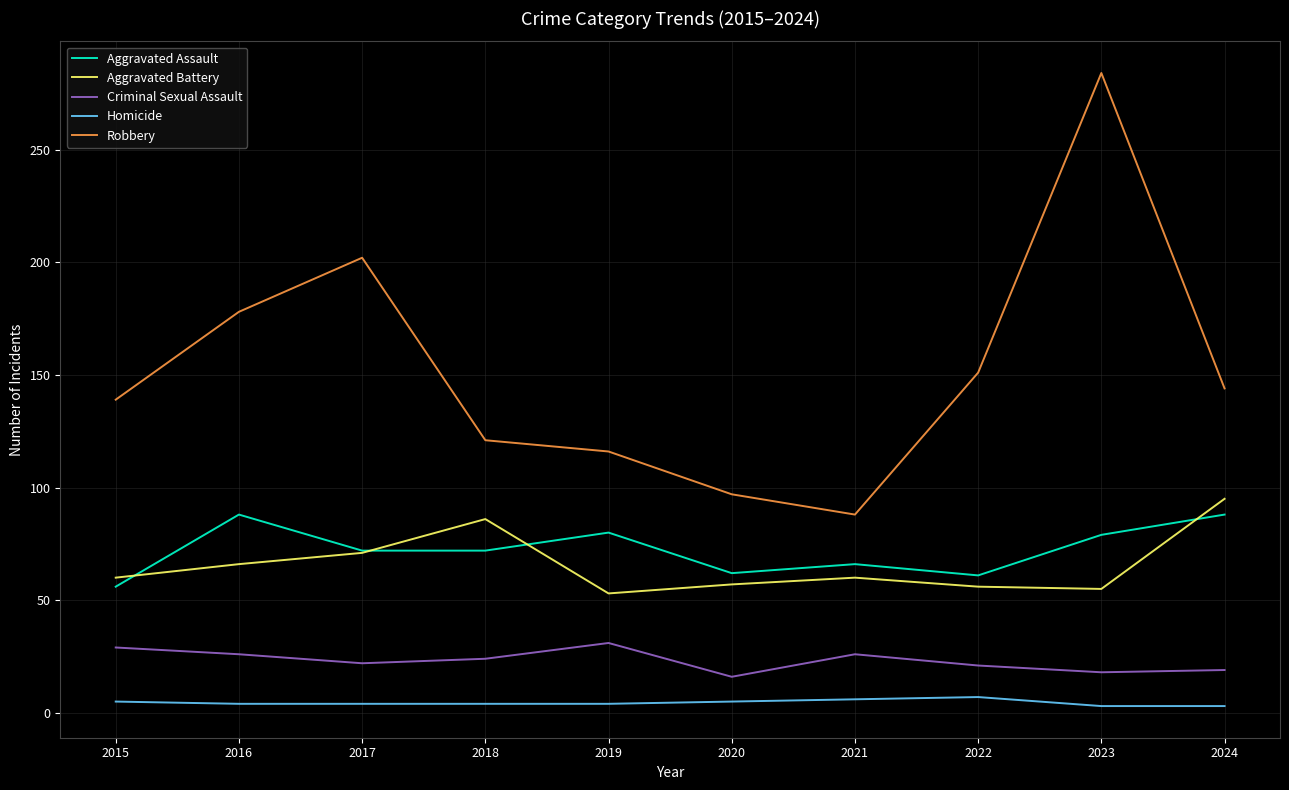

Is it true that Aggravated Assault equals 72 at 2017?

True